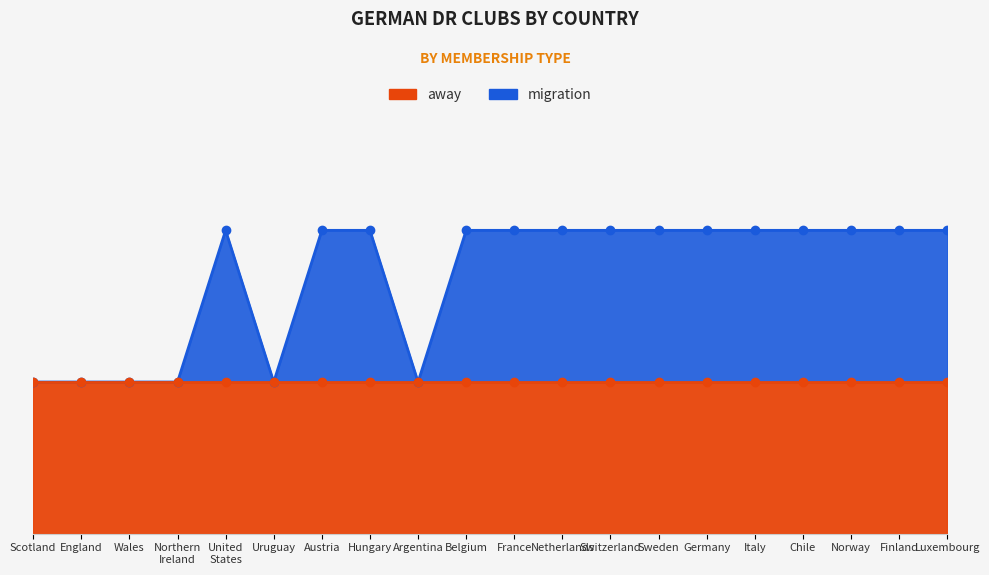

How many points are higher than both their immediate neighbors (excluding endpoints)?

1